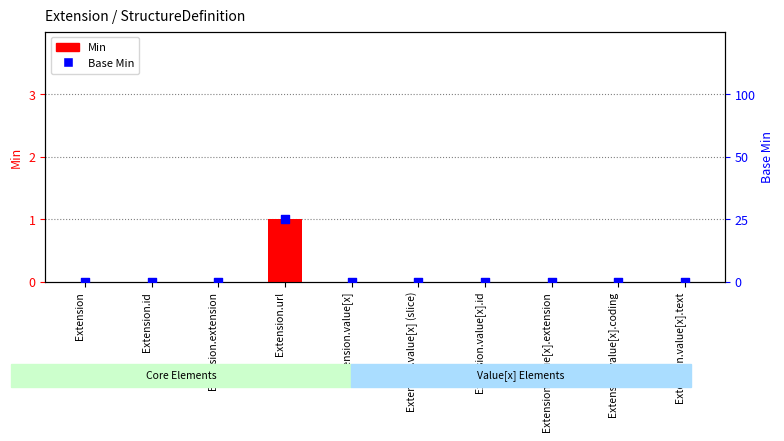

Which series contains the lowest Y value?

Min